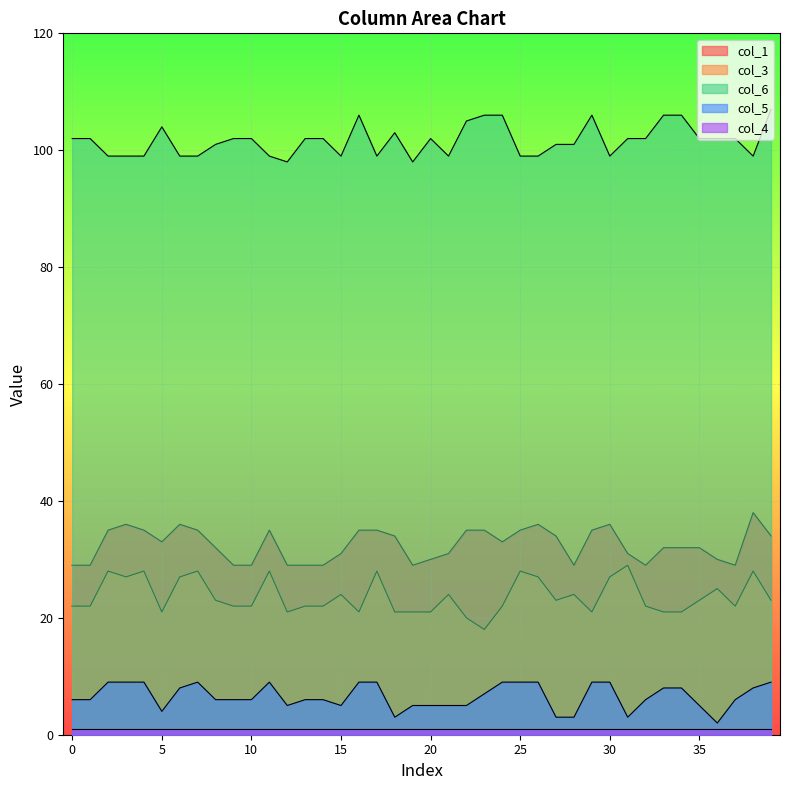

What is the sum of all col_5 values?

263